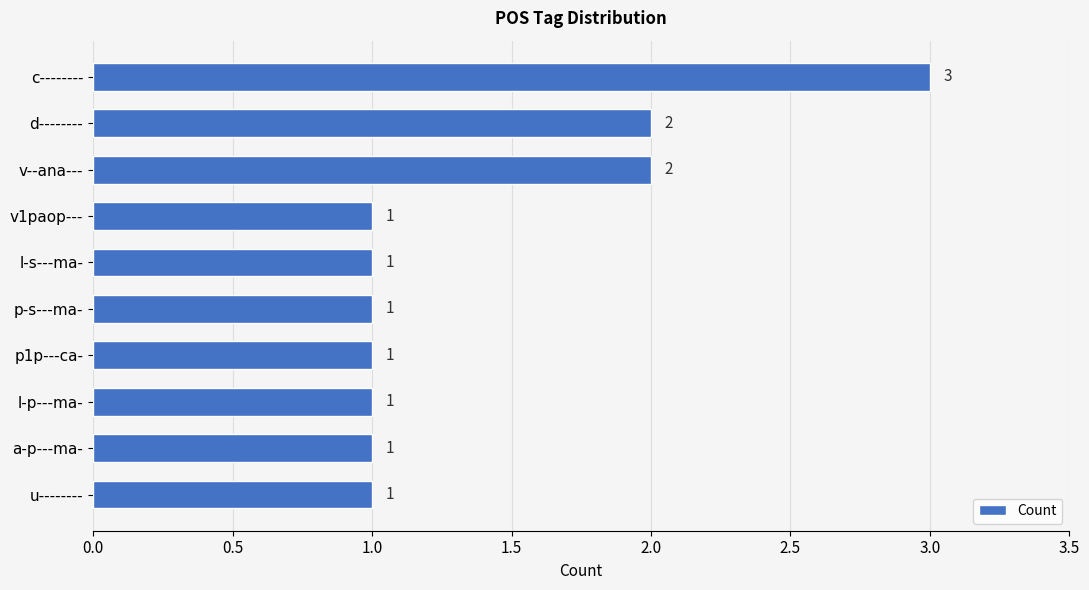

What is the value of the 5th bar from the top?

1